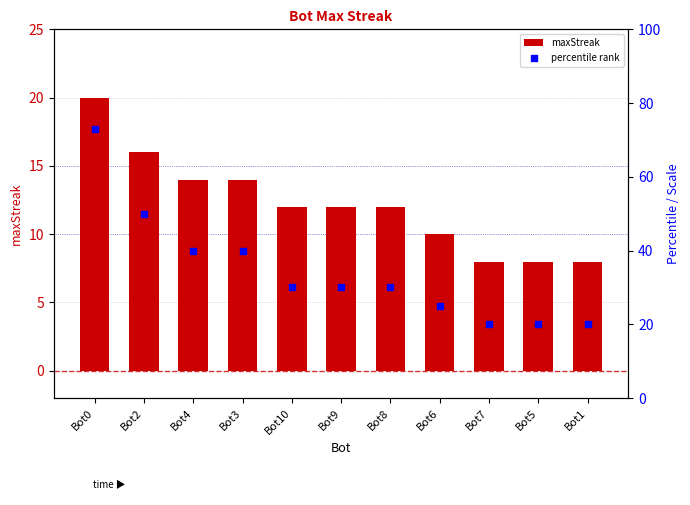

What are all the series names shown in the legend?

maxStreak, percentile rank